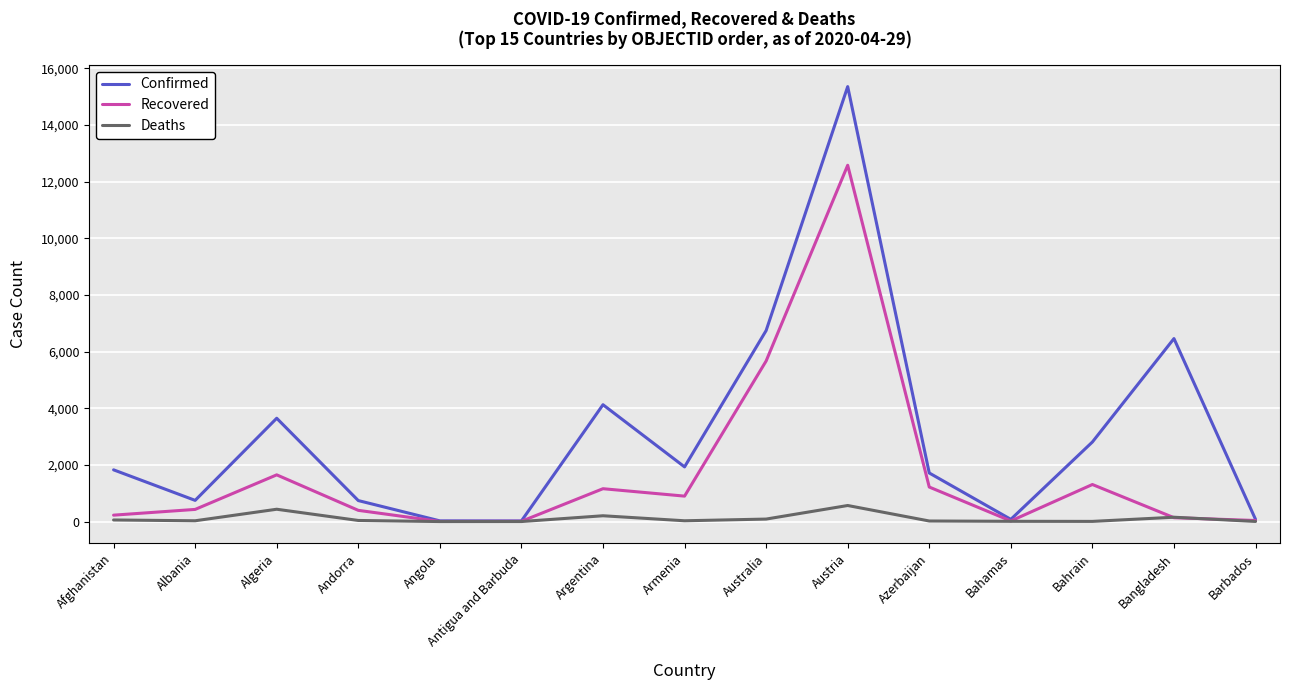

At which category does the chart reach its peak across all series?

Austria